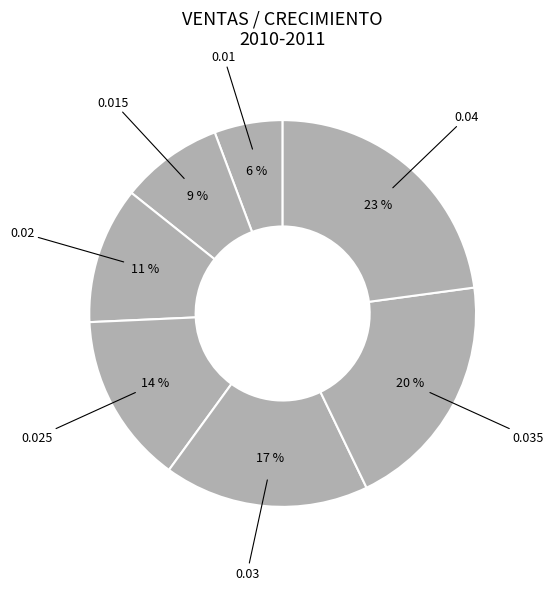

Between 0.015 and 0.04, which is larger?

0.04